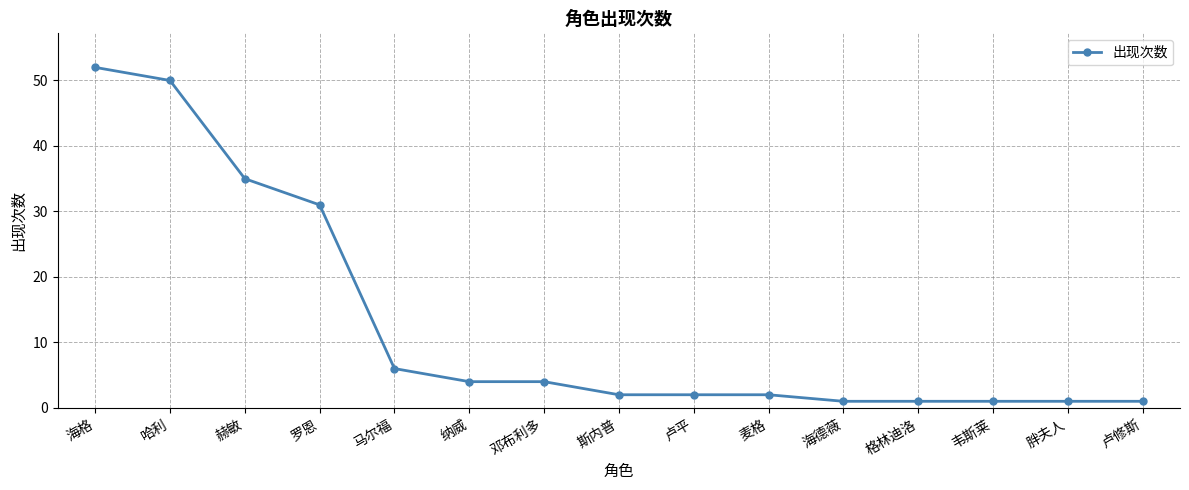

Which has a higher value, 卢修斯 or 麦格?

麦格